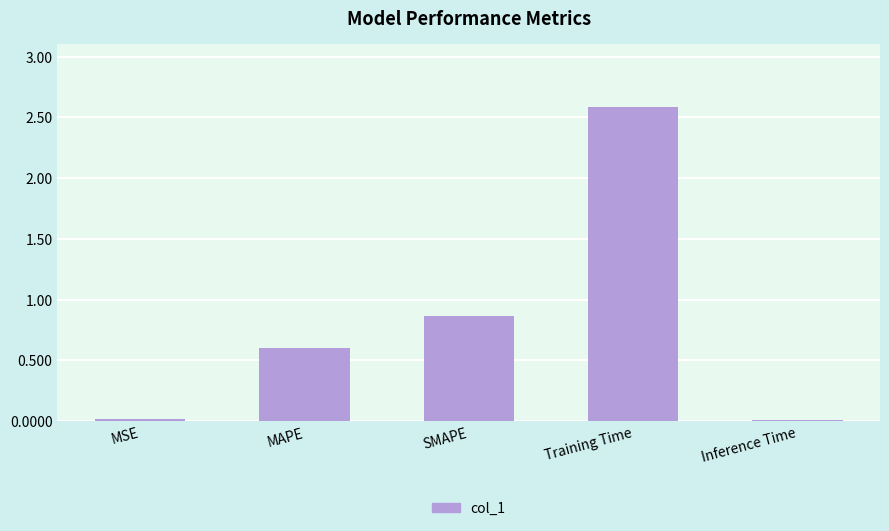

What is the sum of all values?

4.1